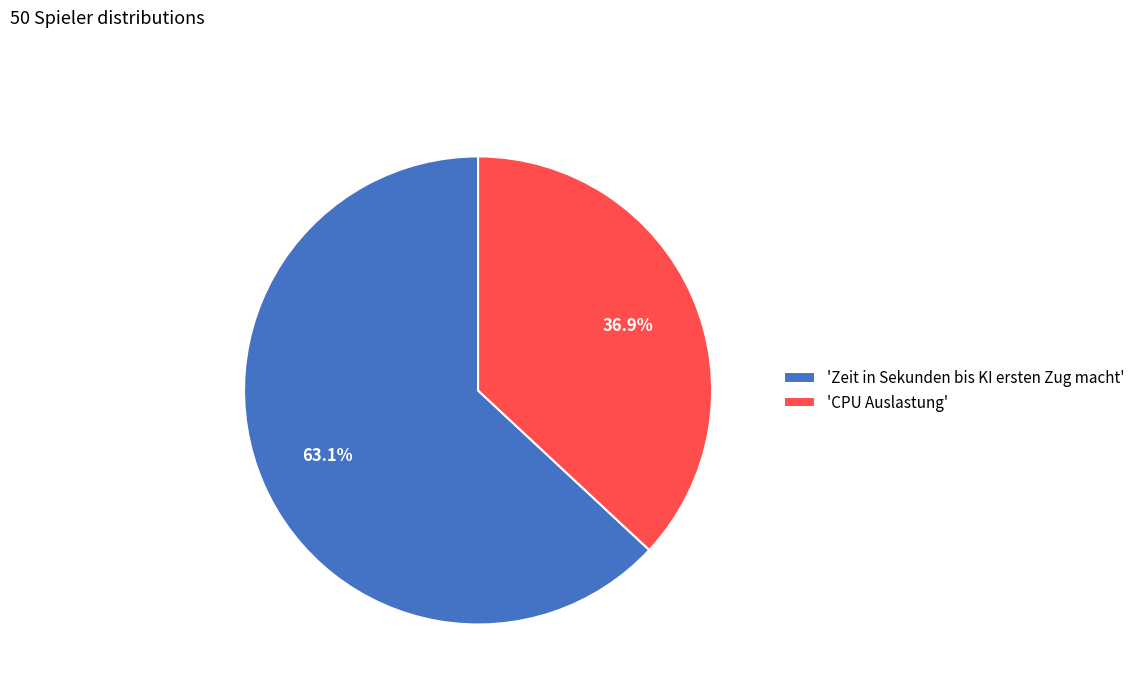

Does 'Zeit in Sekunden bis KI ersten Zug macht' represent more than half of the total?

Yes